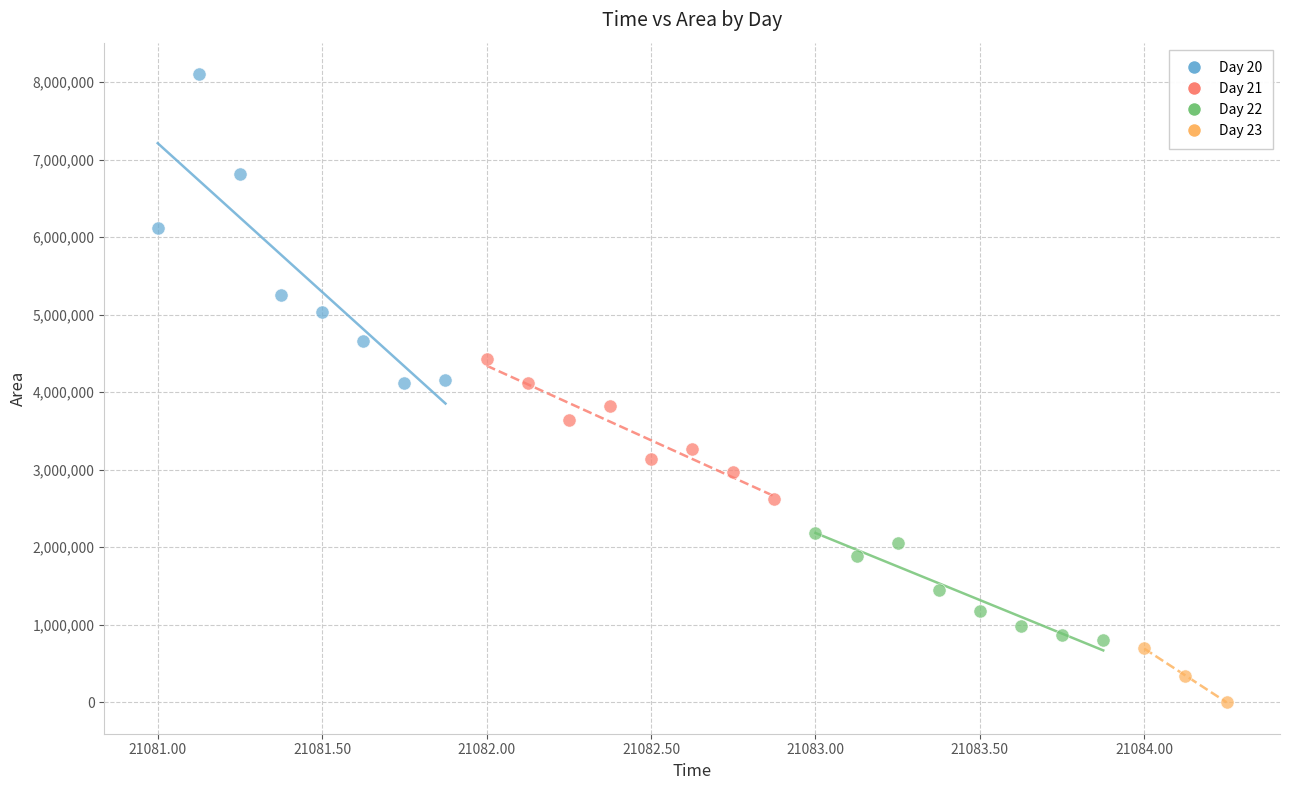

Which series has the widest spread of Y values?

Day 20